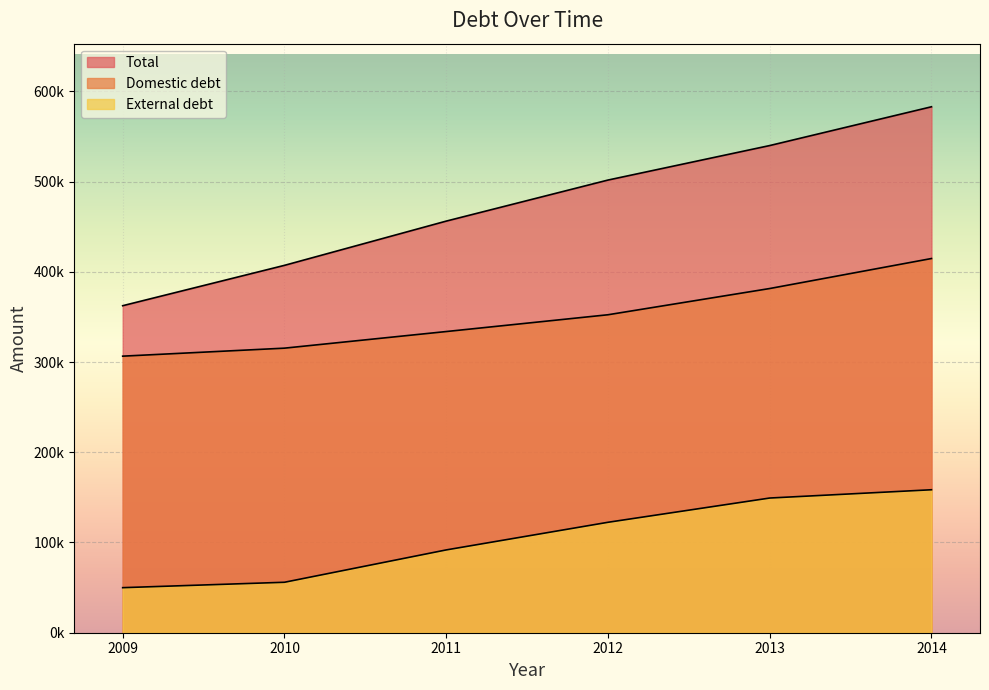

List the labels in order of External debt value, smallest first.

2009, 2010, 2011, 2012, 2013, 2014